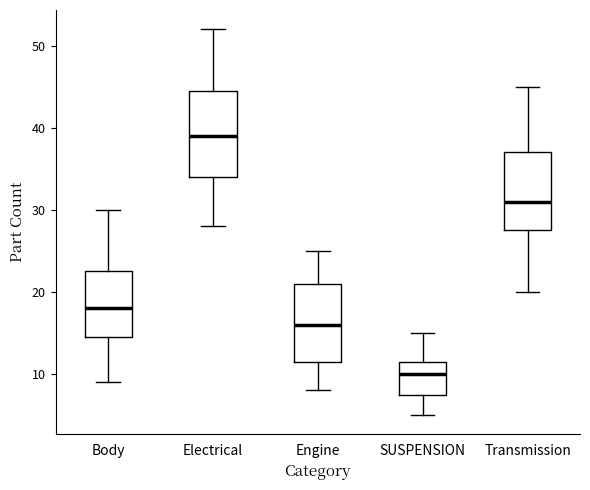

Where is the upper edge of the box for Electrical on the y-axis? The values are not printed on the chart, so give them approximately, as read against the axis.

45